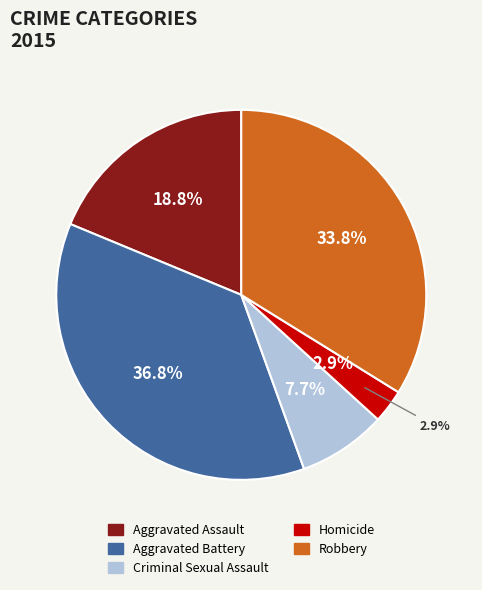

What percentage is the Homicide slice, to the nearest percent?

3%